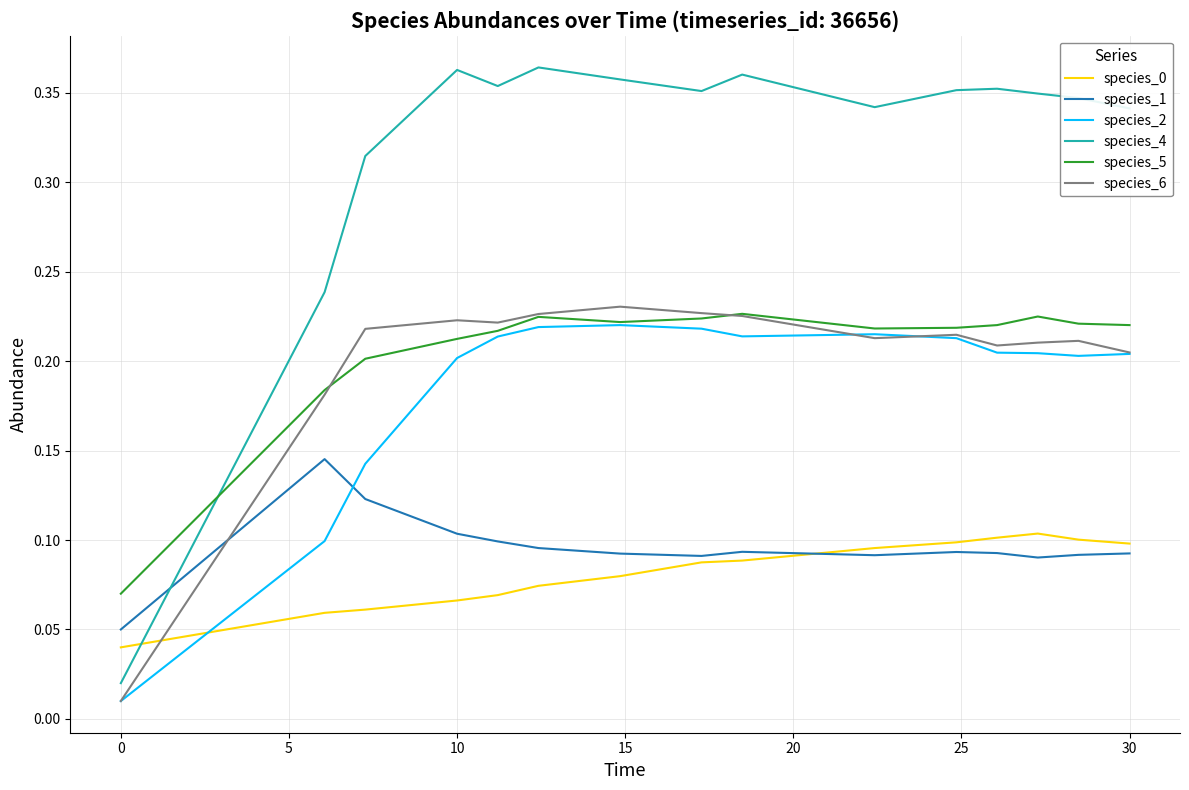

Which series has the widest spread of values?

species_4